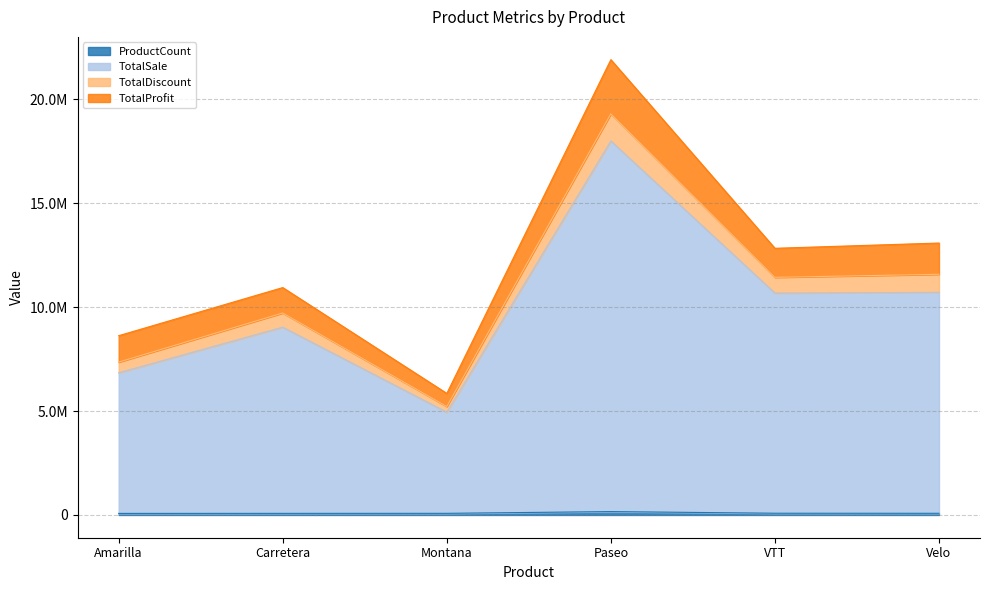

Does the chart have visible grid lines?

Yes